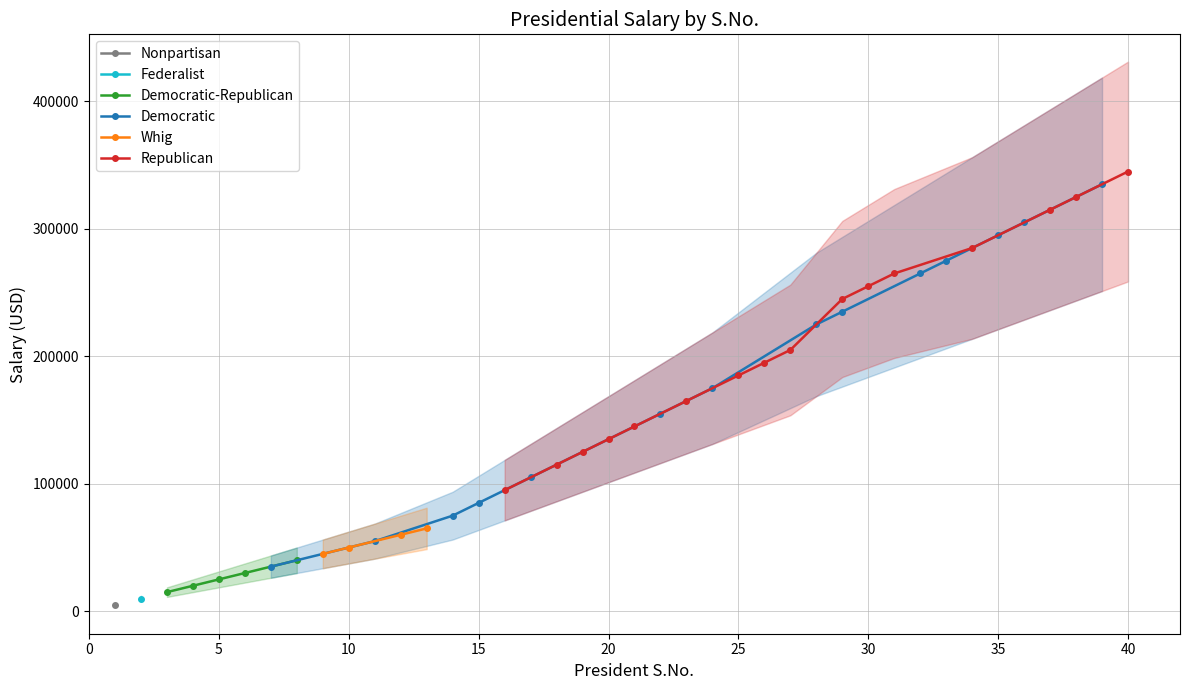

What is the value of the Democratic-Republican point at the 1st from the left?

15000